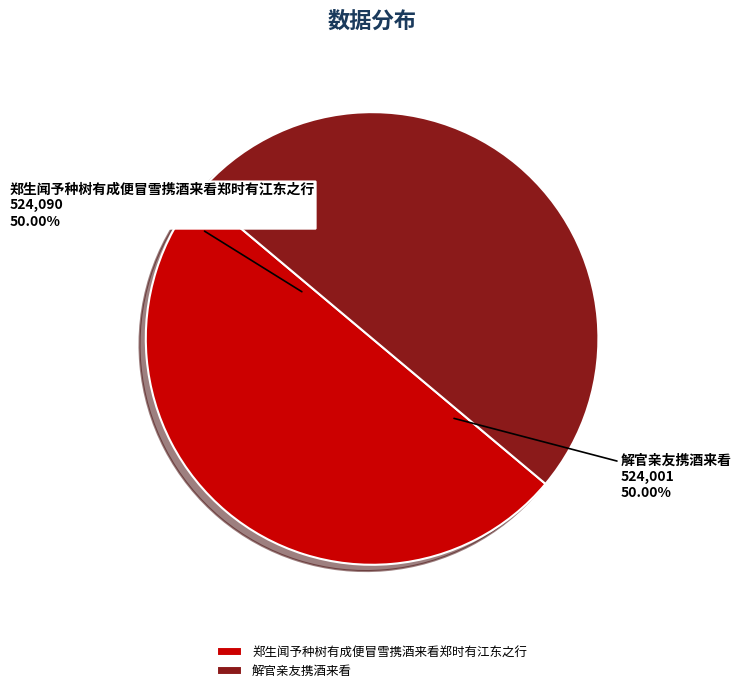

What is the ratio of the value at 郑生闻予种树有成便冒雪携酒来看郑时有江东之行 to the value at 解官亲友携酒来看?

1.0